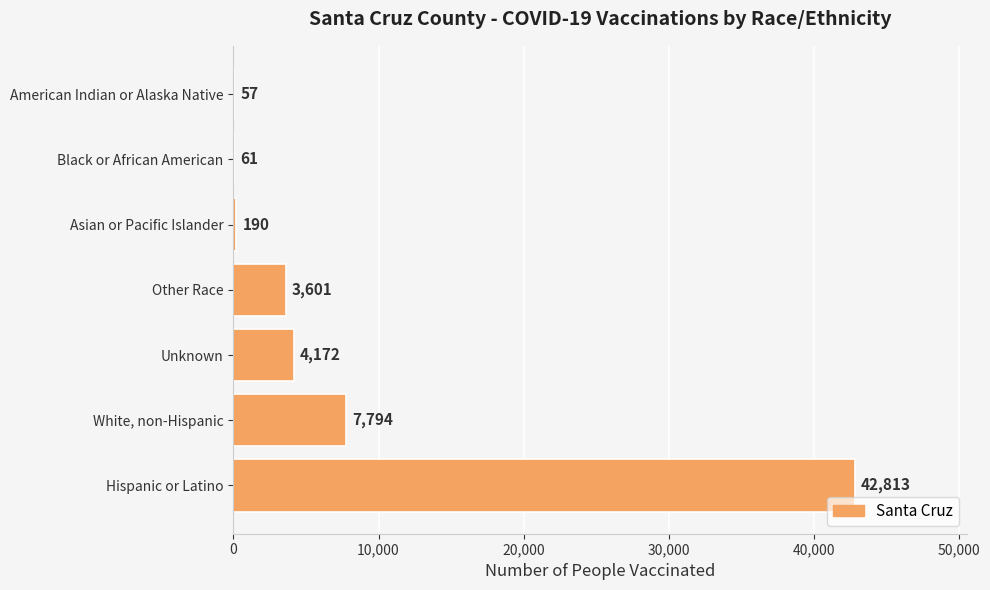

What is the sum of all values?

58688